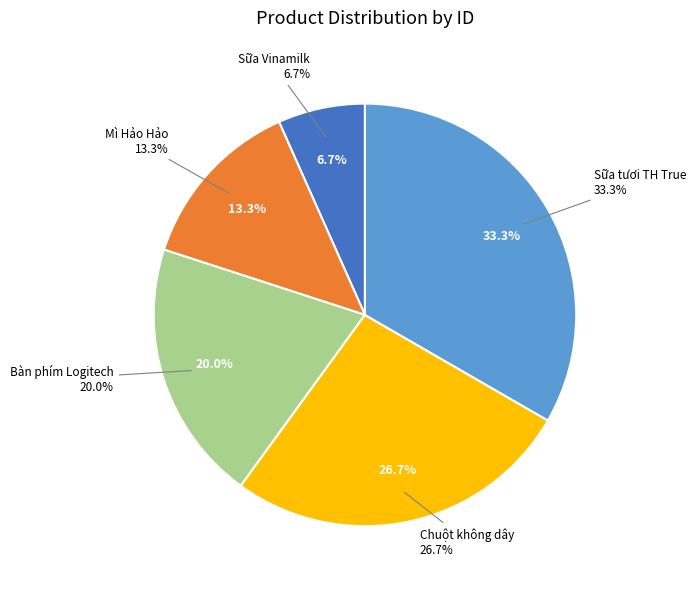

The Sữa tươi TH True slice represents 23% of the pie. True or false?

False